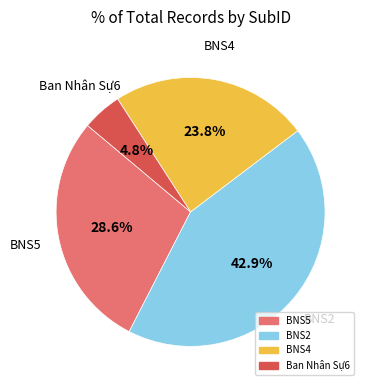

Is there any slice that represents more than half of the pie?

No